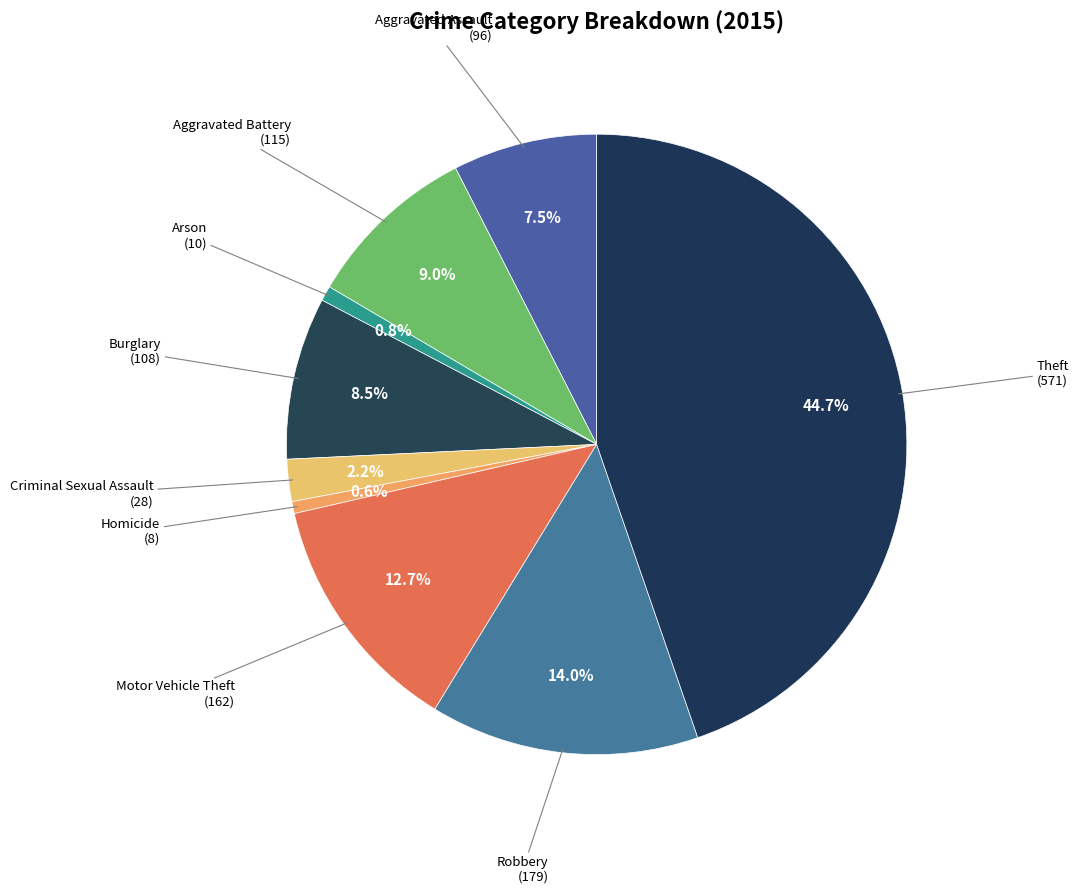

Count the number of slices in the pie.

9